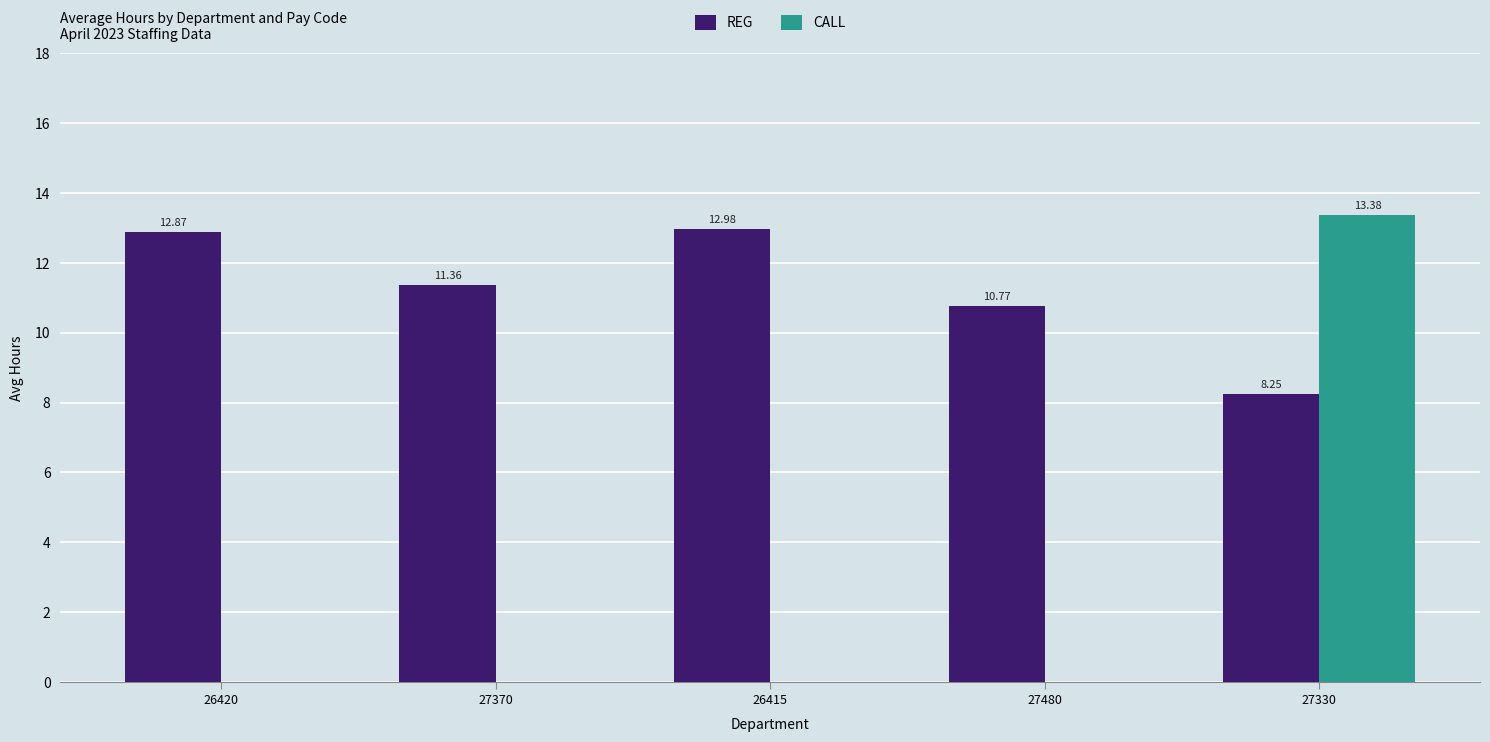

Does the chart contain stacked bars?

No